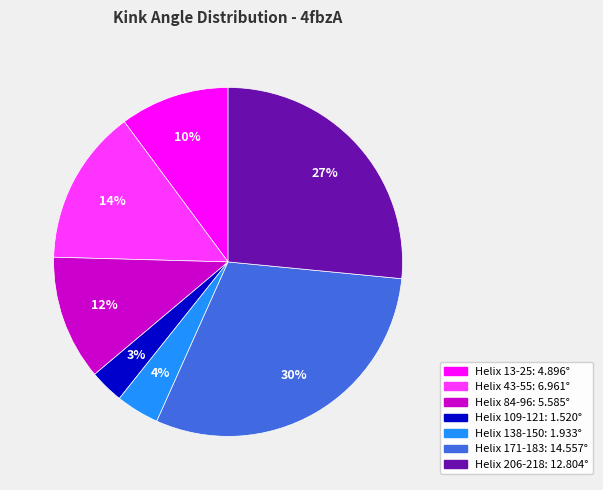

Which category has the biggest portion of the pie?

Helix 171-183